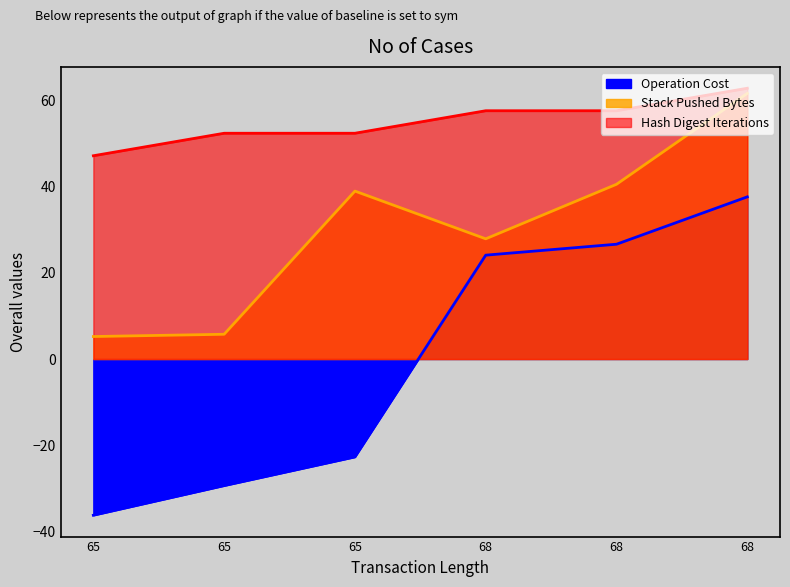

Which series changed the most between 65 and 68?

Operation Cost